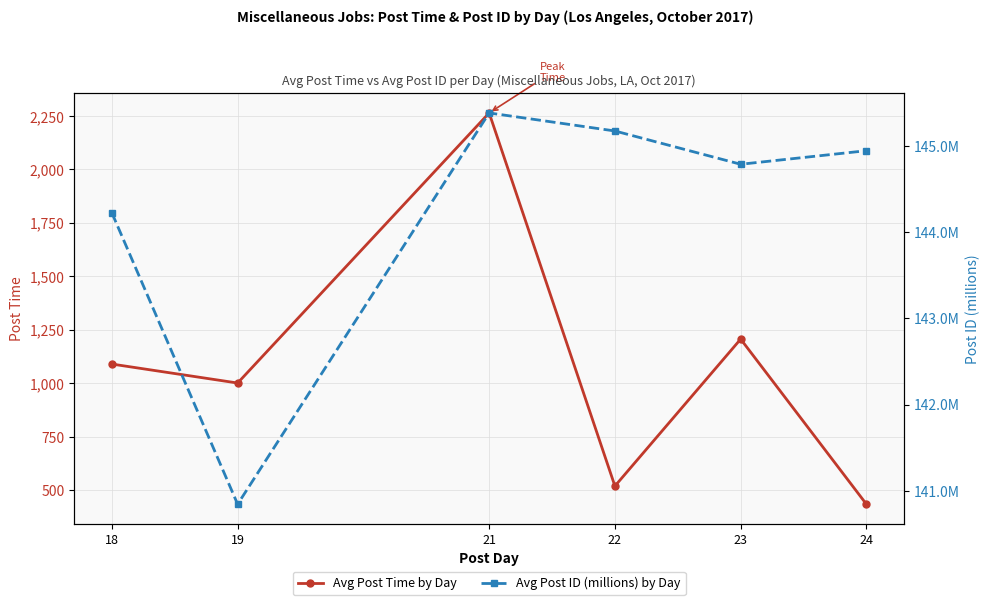

Reading left to right, what are all the values shown in this chart?

Avg Post Time by Day: 1090.3	1001.6	2264.3	519.9	1207.0	435.0
Avg Post ID (millions) by Day: 144.2	140.8	145.4	145.2	144.8	144.9